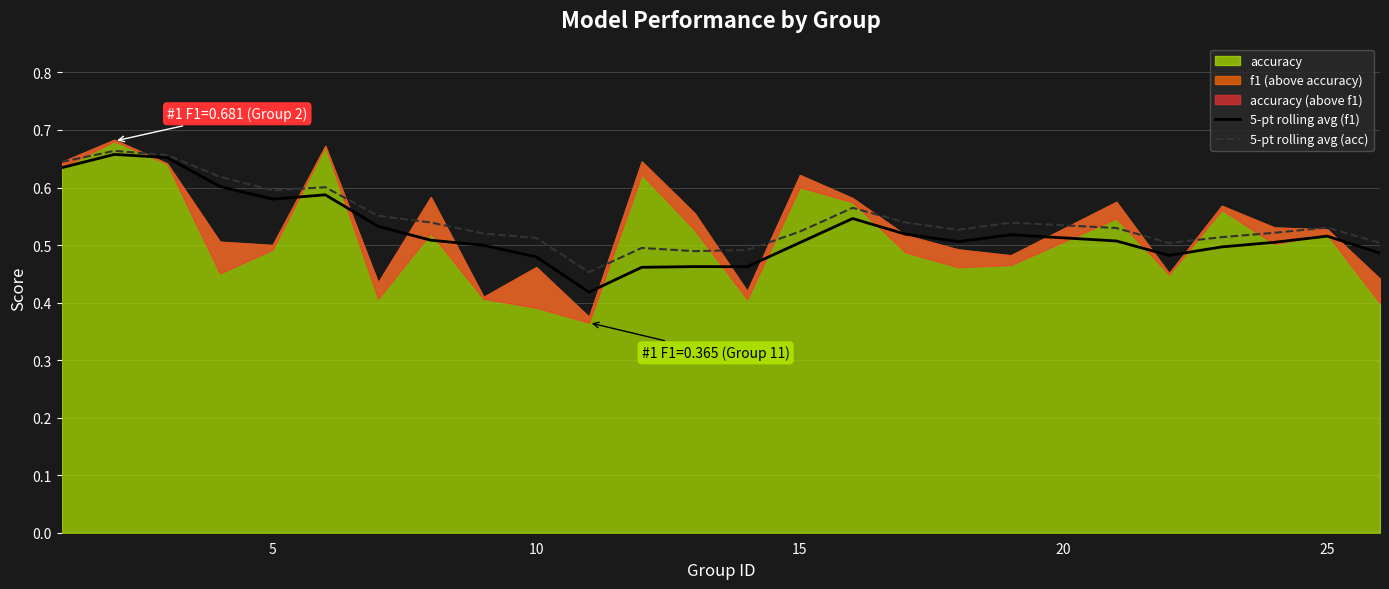

In 5-pt rolling avg (f1), how many points are higher than both neighbors (excluding endpoints)?

6